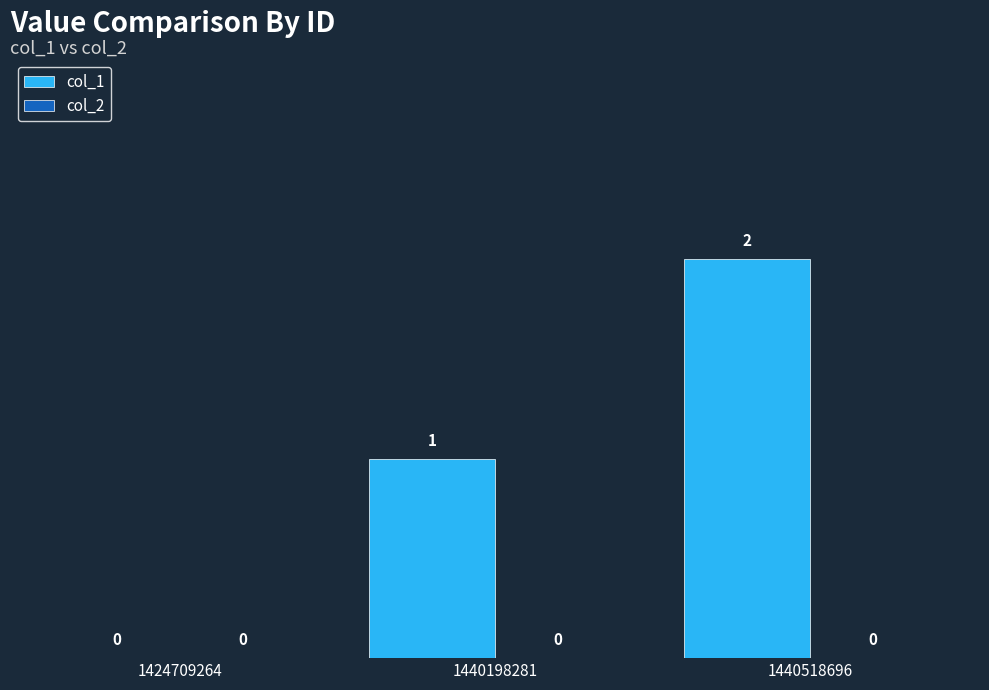

Where is the data nearest to the value 1?

1440198281